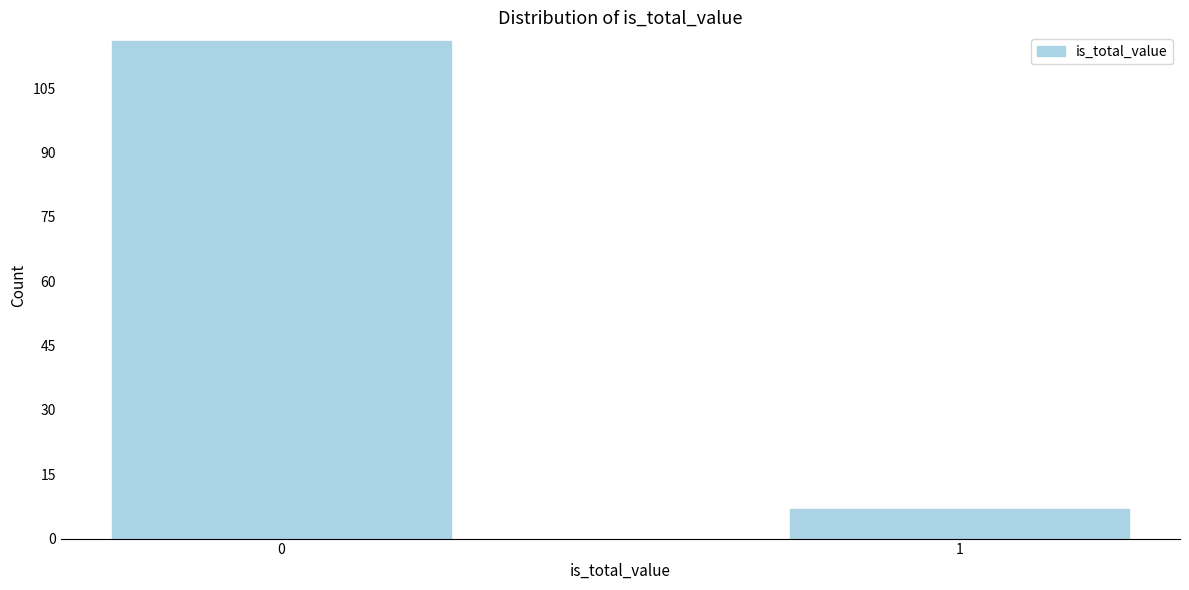

Reading left to right, extract all data points from this chart.

116	7